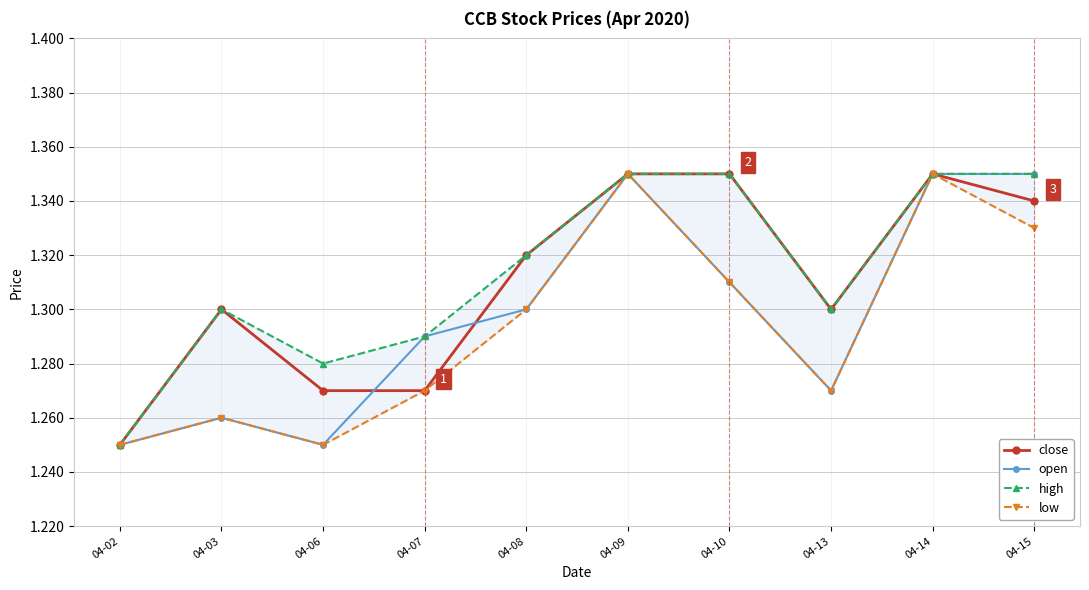

How many lines are shown in the chart?

4